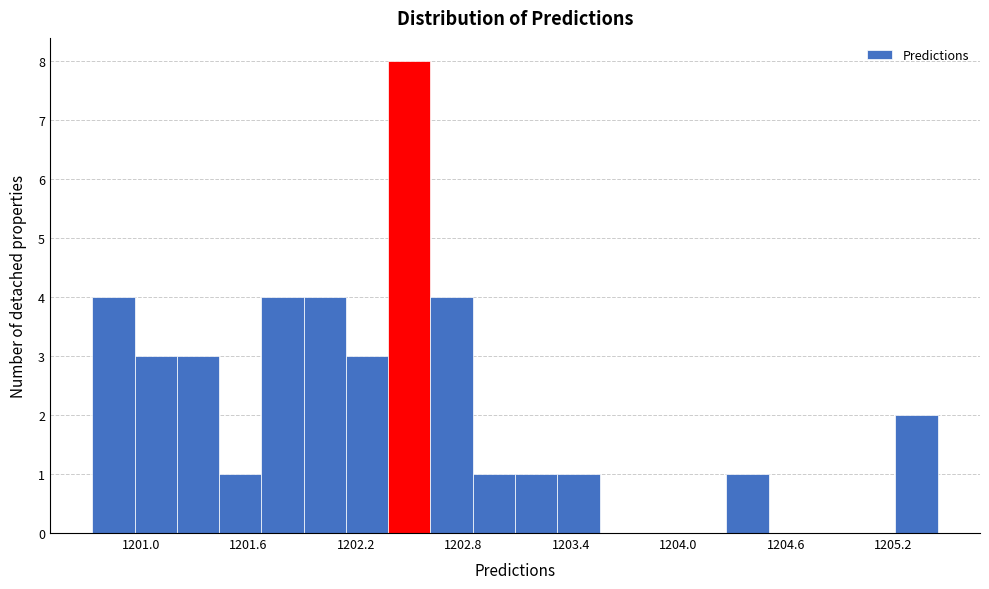

Read against the x-axis, roughly where is the centre of the tallest bar?

1202.5